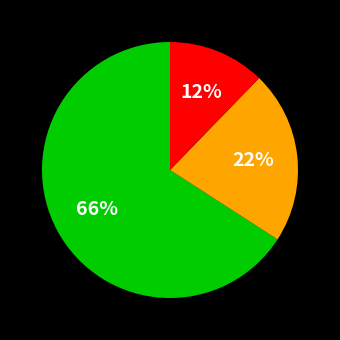

Does any single category account for the majority?

Yes